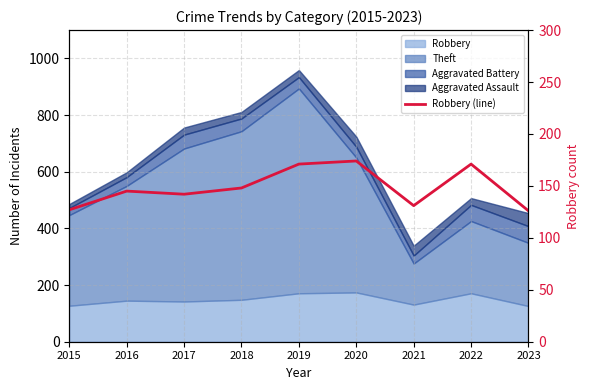

What is the difference between the maximum and minimum values?

48